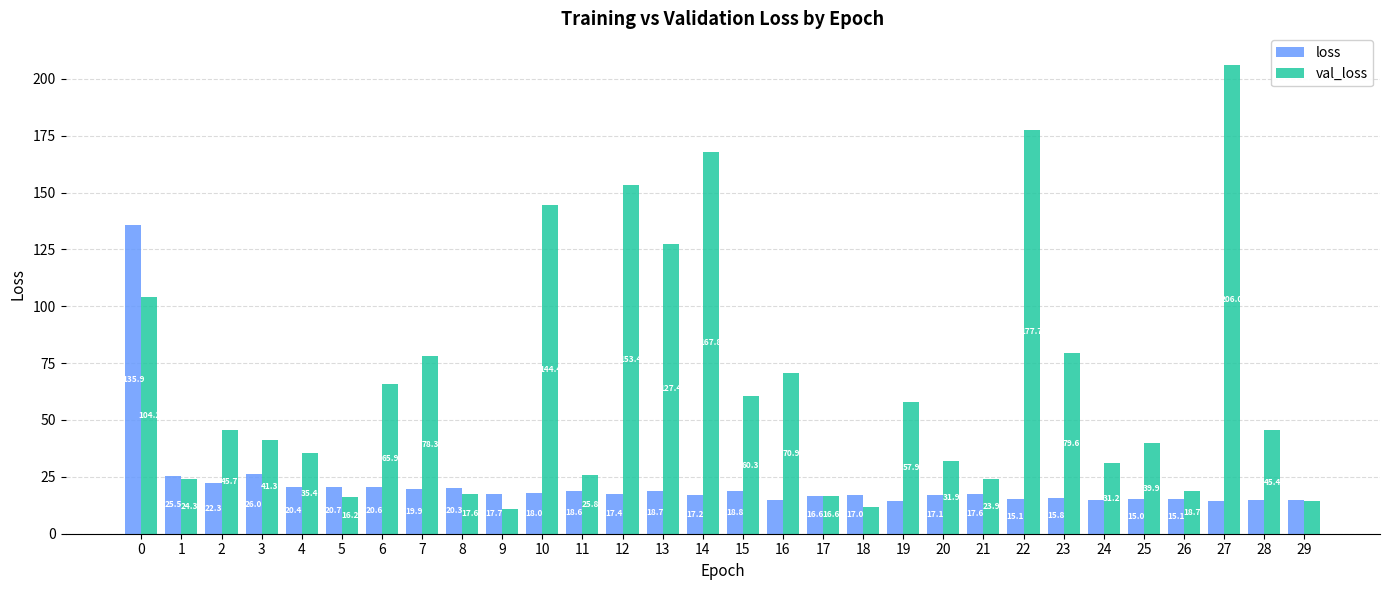

Count the number of categories in the chart.

30